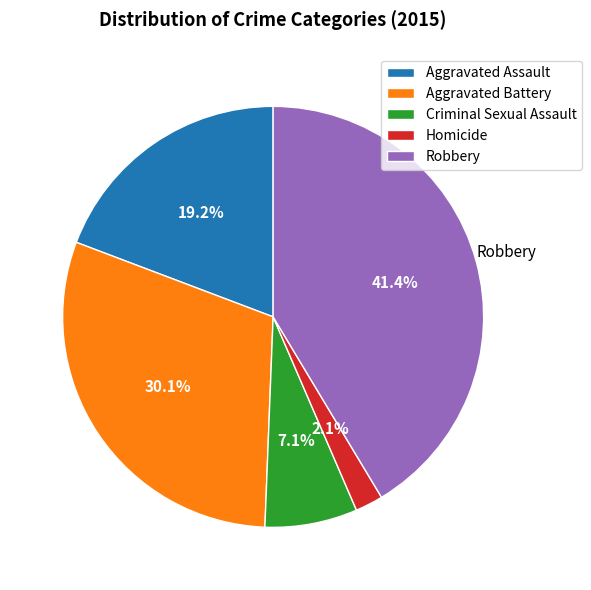

To the nearest percent, what portion does Robbery represent?

41%